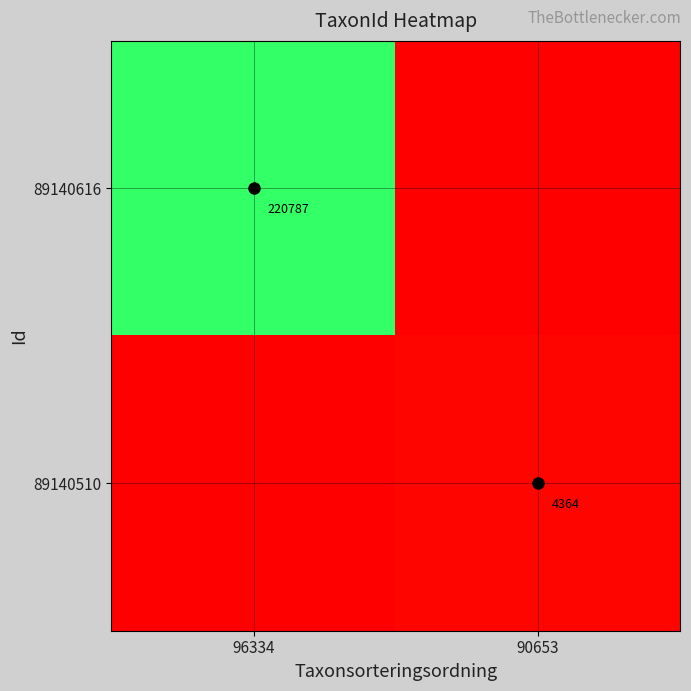

True or false: 89140616 has a value of 59280 at 96334.

False